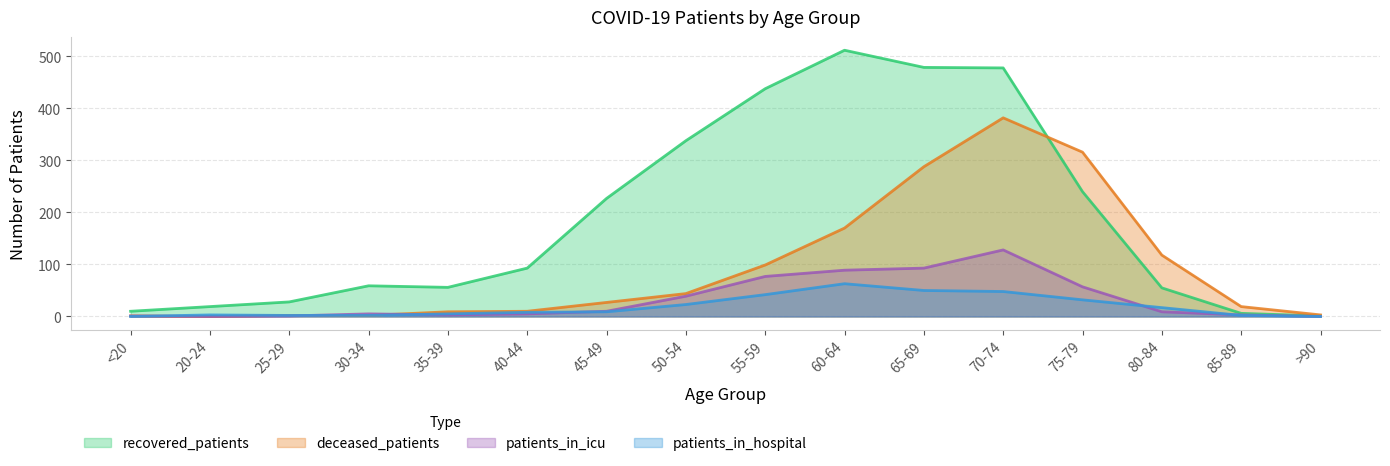

What is the value of the patients_in_hospital point at the 10th from the left?

63